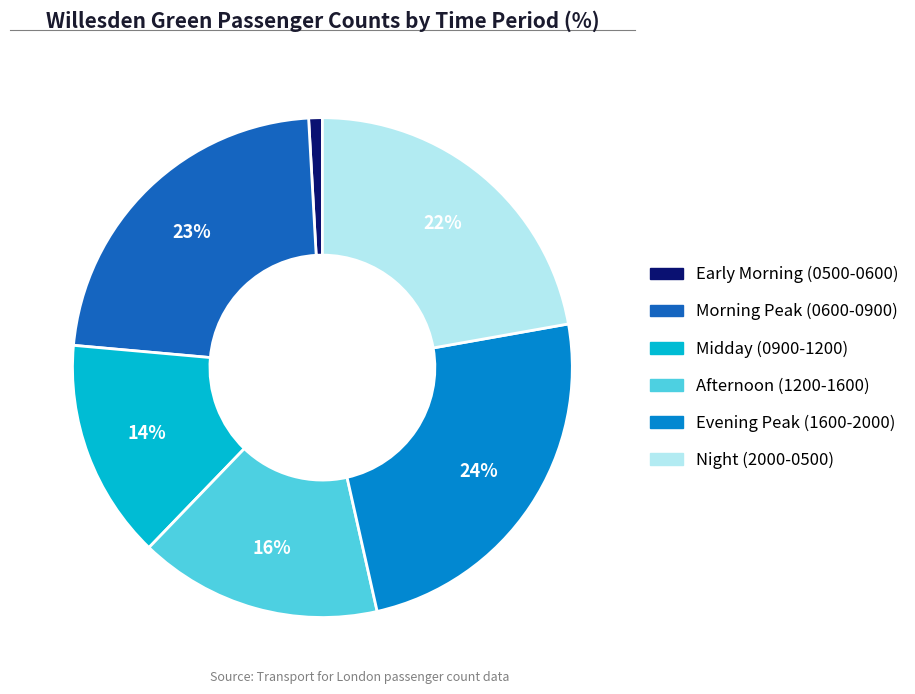

The Morning Peak (0600-0900) slice represents 23% of the pie. True or false?

True